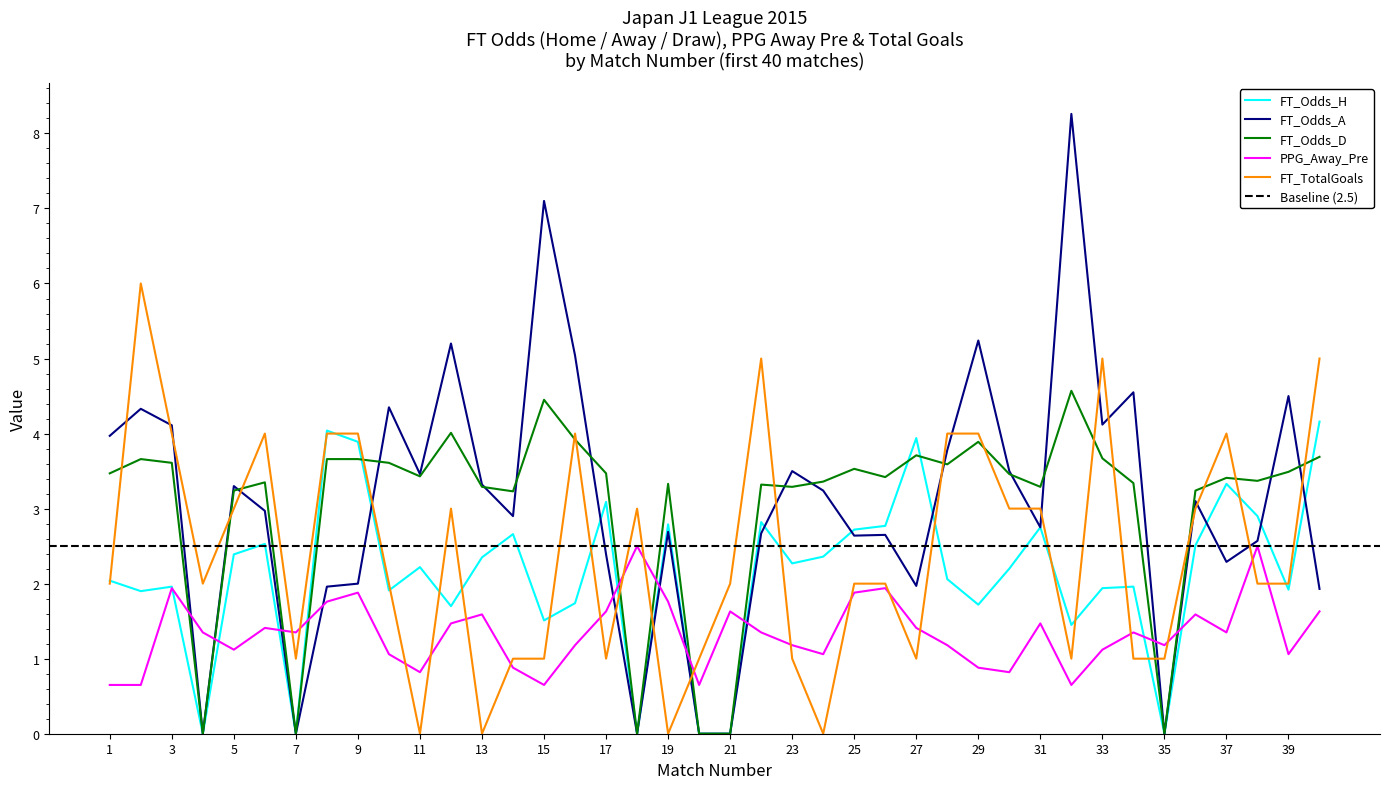

Count the number of data series in this chart.

5